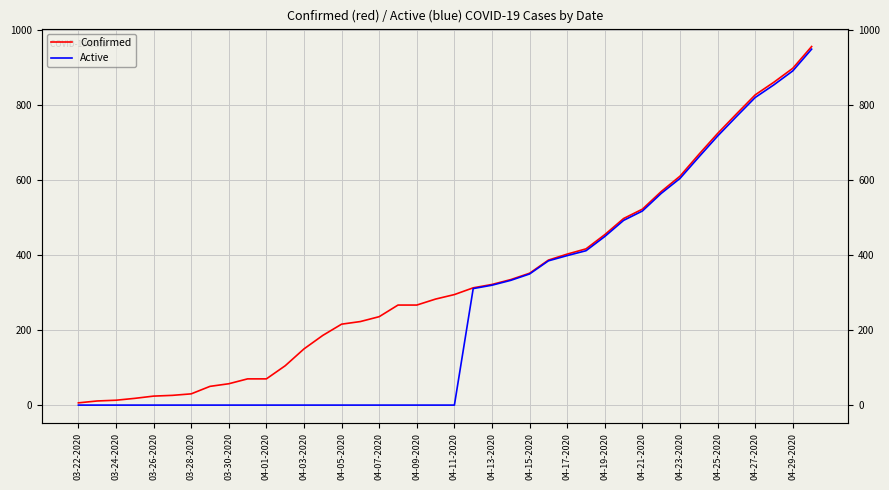

Which series has the largest range (max minus min)?

Confirmed